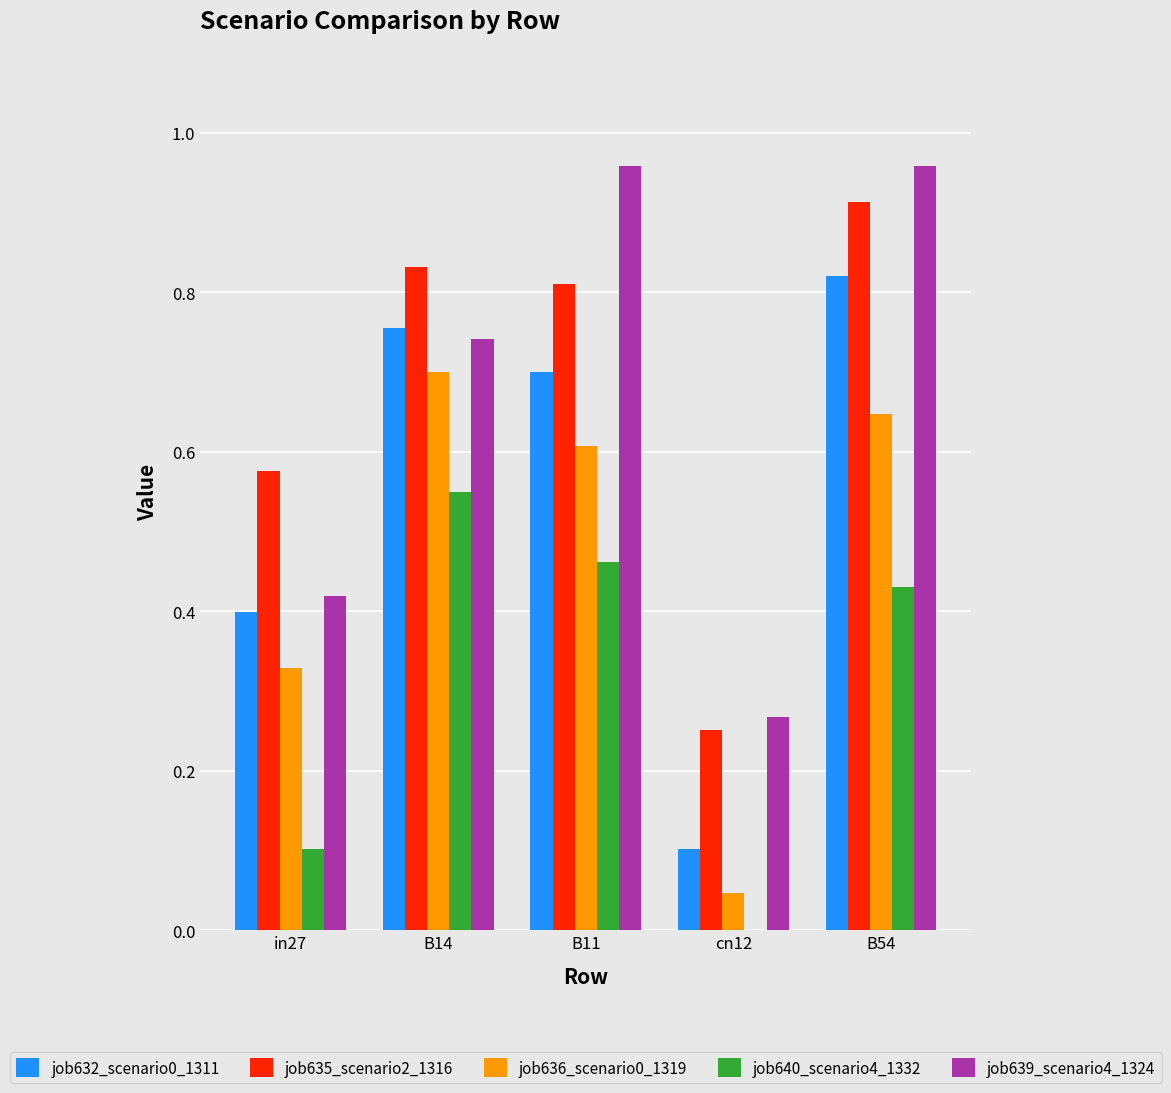

The value of job640_scenario4_1332 at cn12 is 0.0. True or false?

True